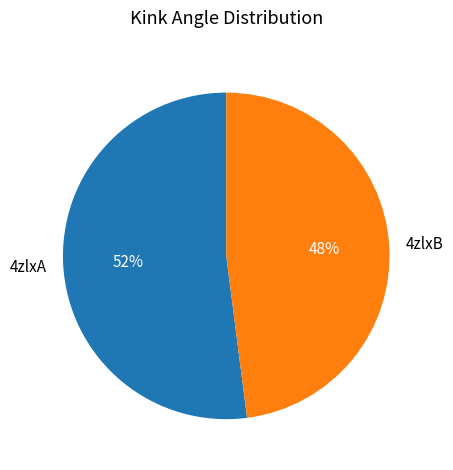

How many segments does this pie chart have?

2